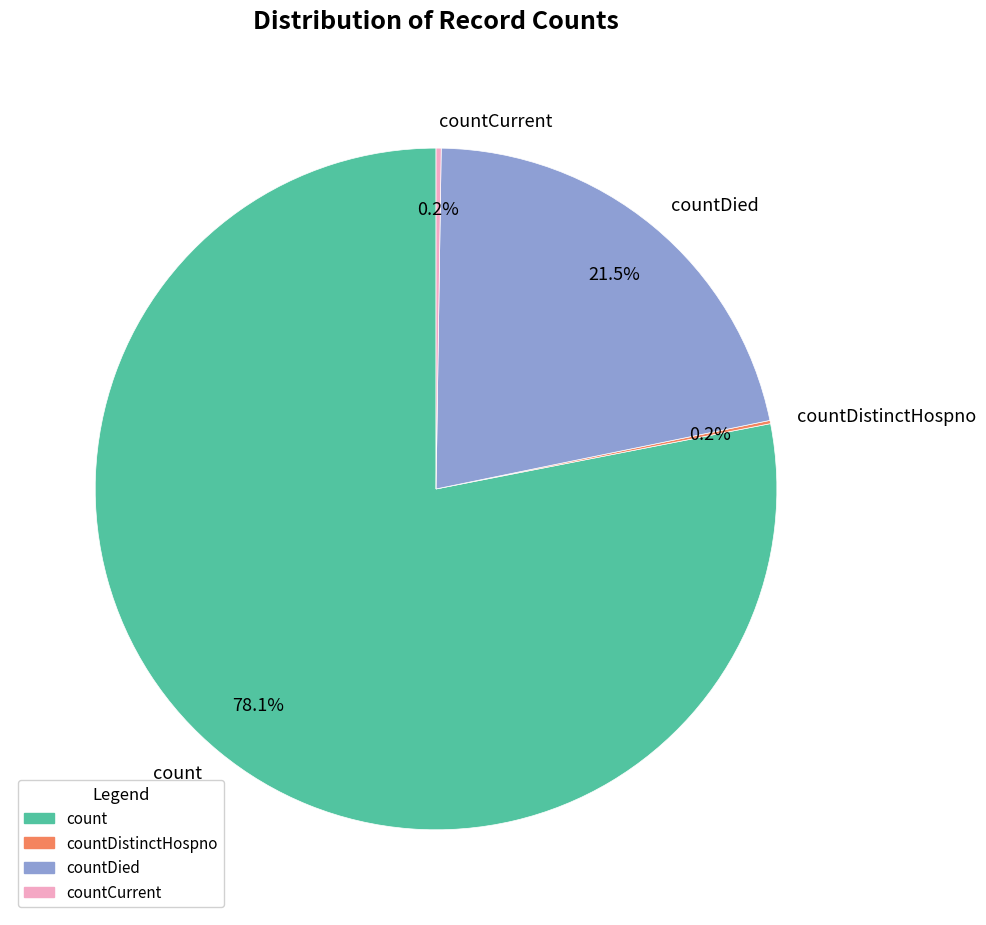

To the nearest percent, what is the difference between the largest and smallest slice percentages?

78%